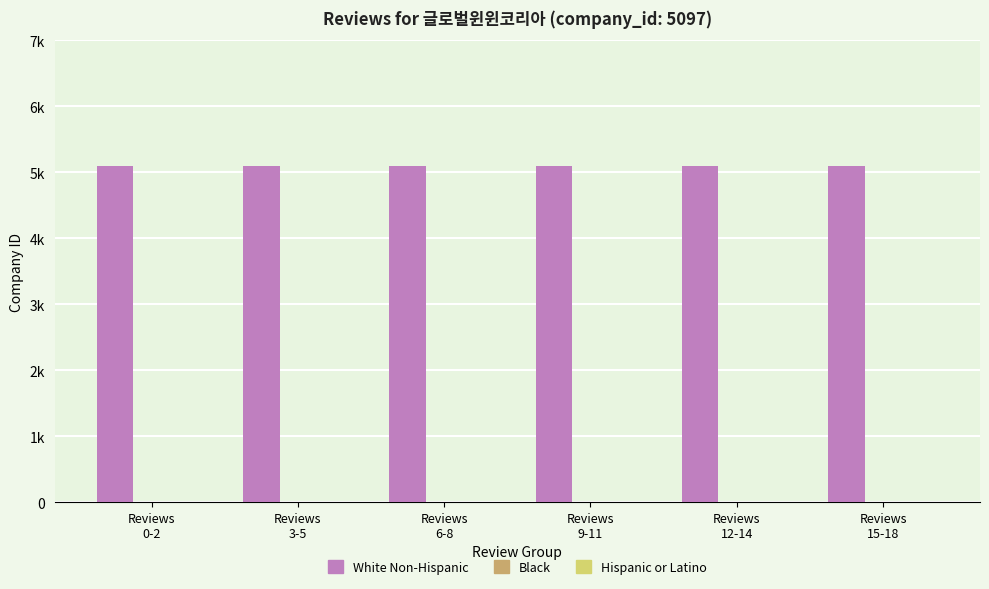

Which label corresponds to the largest value in the chart?

Reviews
0-2